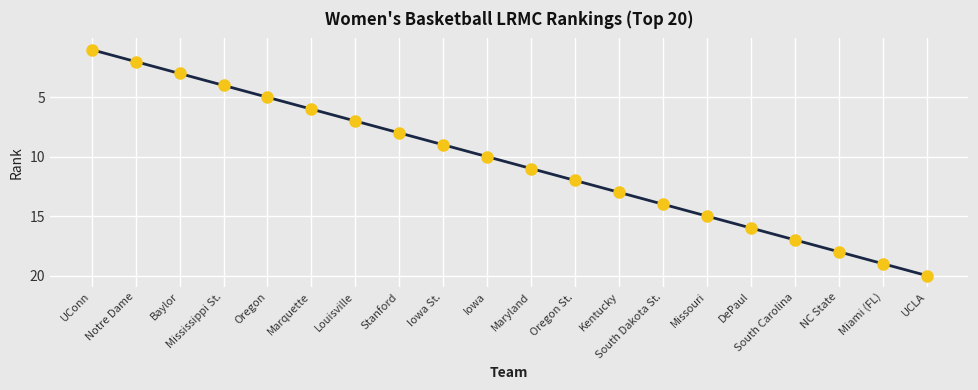

What is the sum of all values?

210